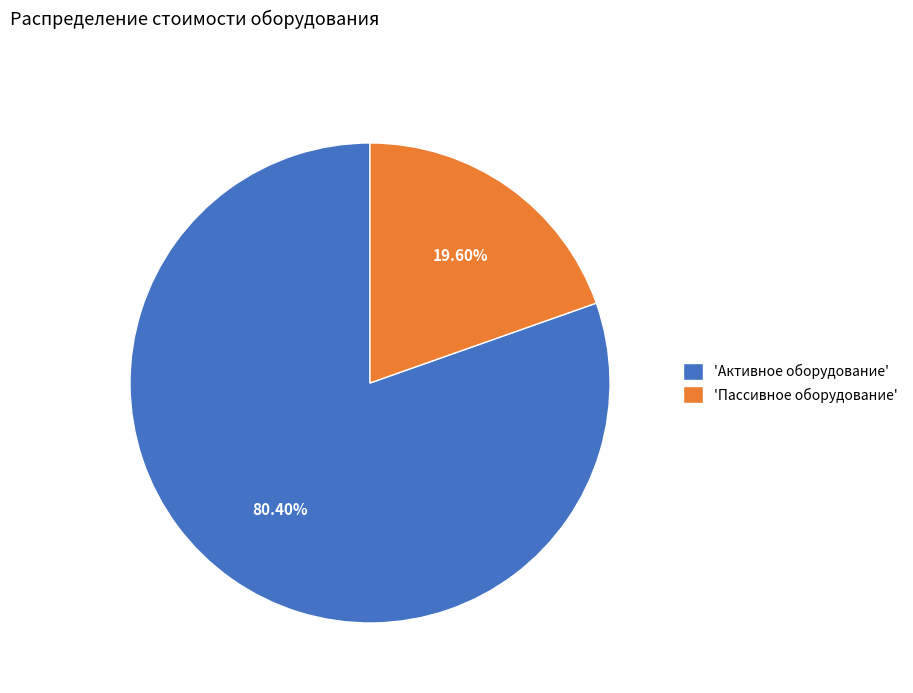

Combined, do 'Пассивное оборудование' and 'Активное оборудование' account for over 50%?

Yes